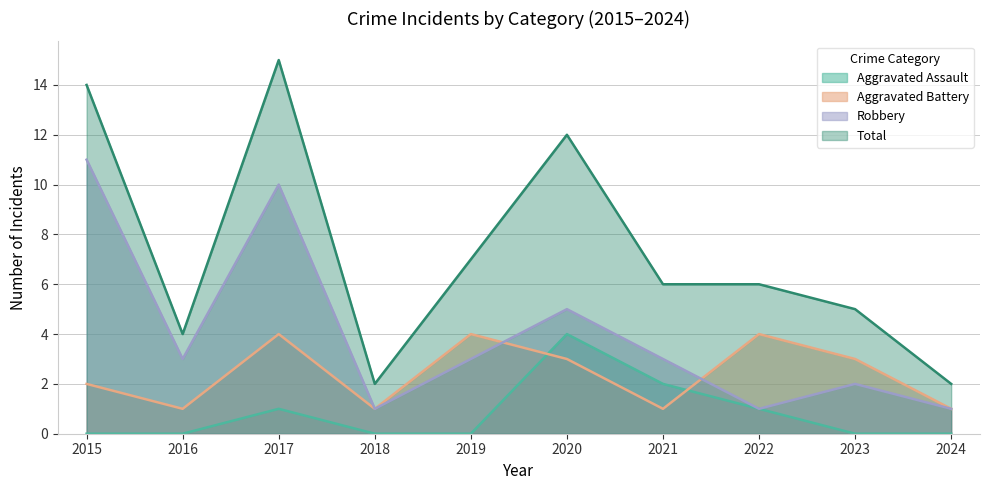

Reading left to right, list all the values displayed in this chart.

Aggravated Assault: 0	0	1	0	0	4	2	1	0	0
Aggravated Battery: 2	1	4	1	4	3	1	4	3	1
Robbery: 11	3	10	1	3	5	3	1	2	1
Total: 14	4	15	2	7	12	6	6	5	2